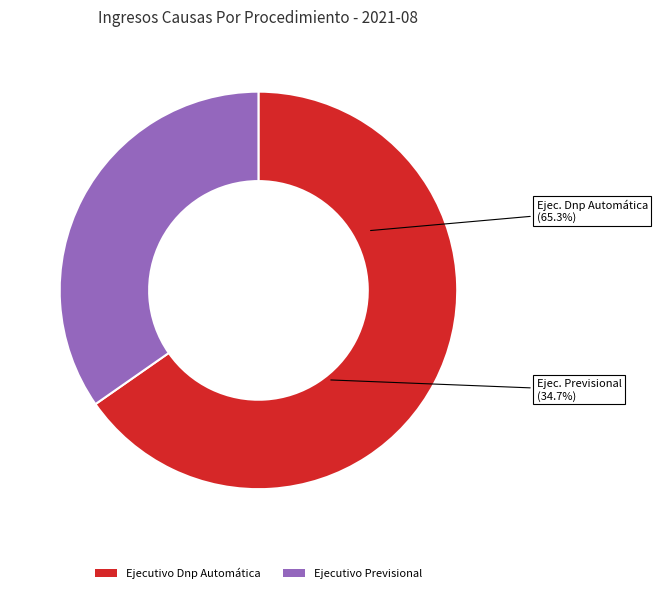

Which slice is the smallest?

Ejecutivo Previsional